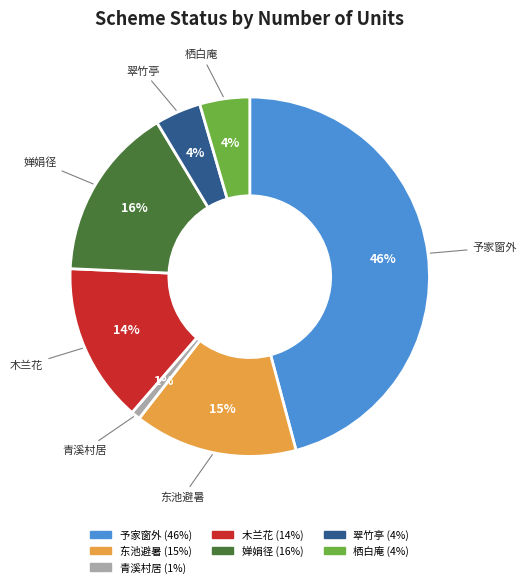

To the nearest percent, what is the average slice percentage?

14%